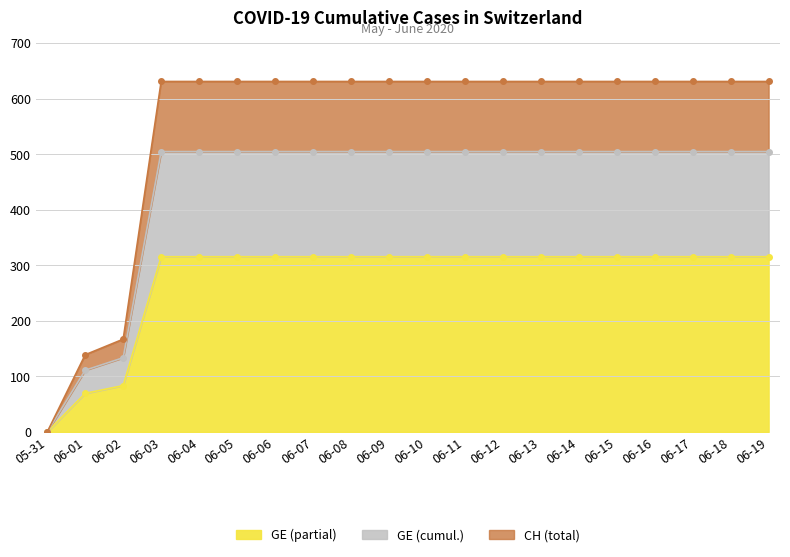

What is the average value of the GE series?

275.8